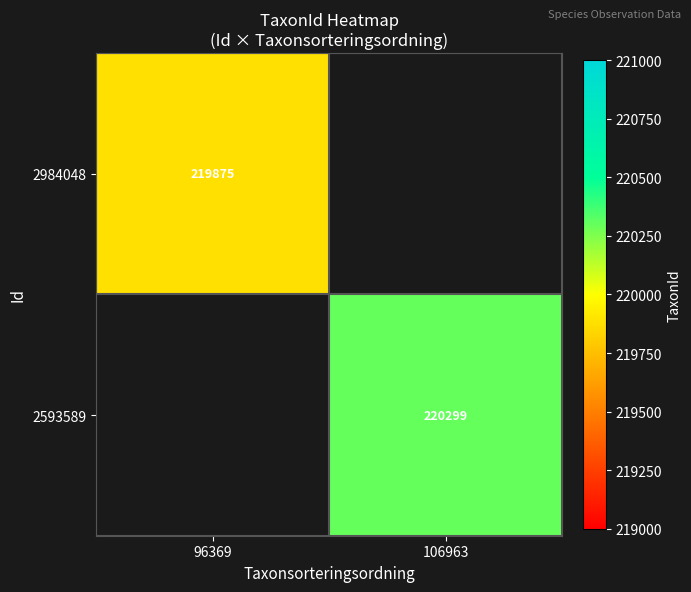

How many series are shown in this chart?

2